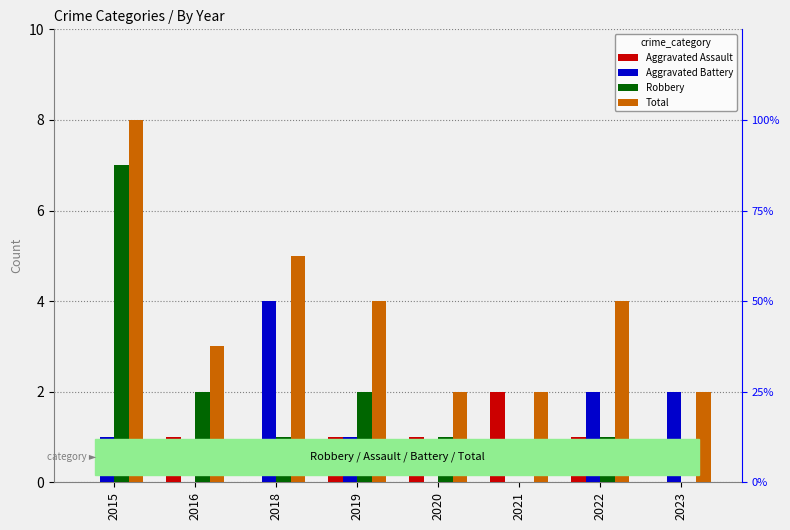

What is the average value of the Total series?

4